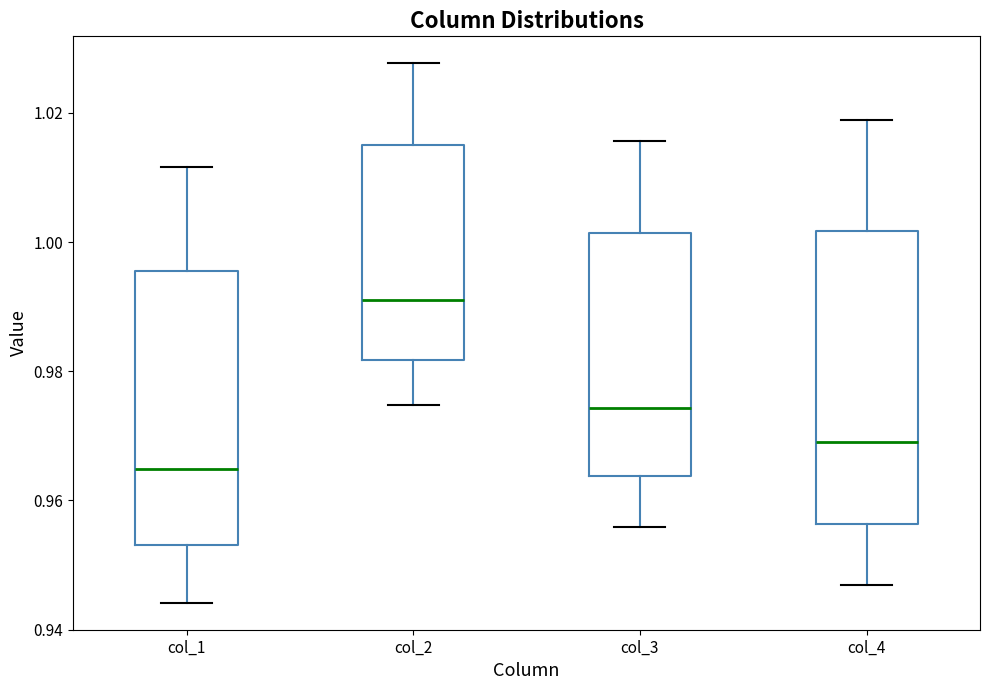

Where does the lower whisker of the box for col_2 end on the y-axis? The values are not printed on the chart, so give them approximately, as read against the axis.

0.974